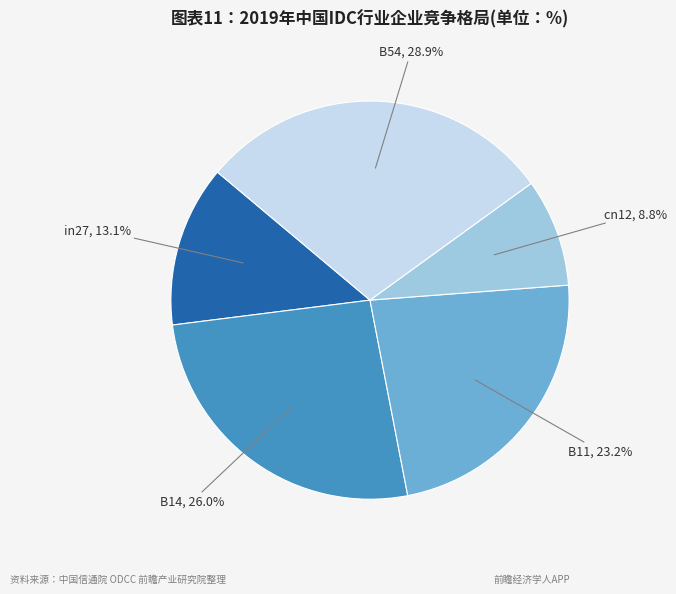

Is there a majority slice in this chart?

No